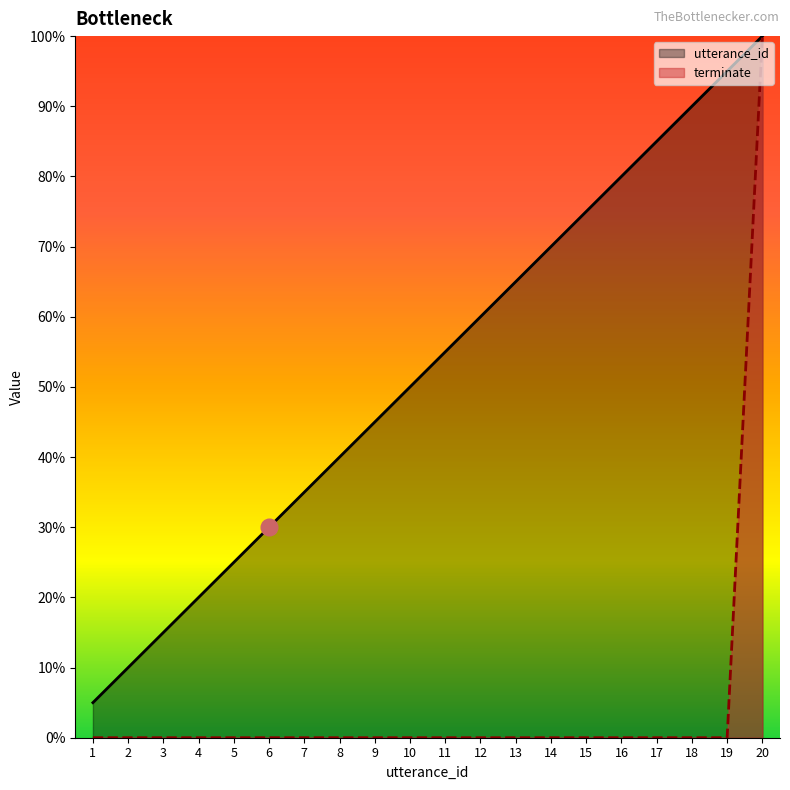

What is the value of the utterance_id point at the 7th from the left?

35.0